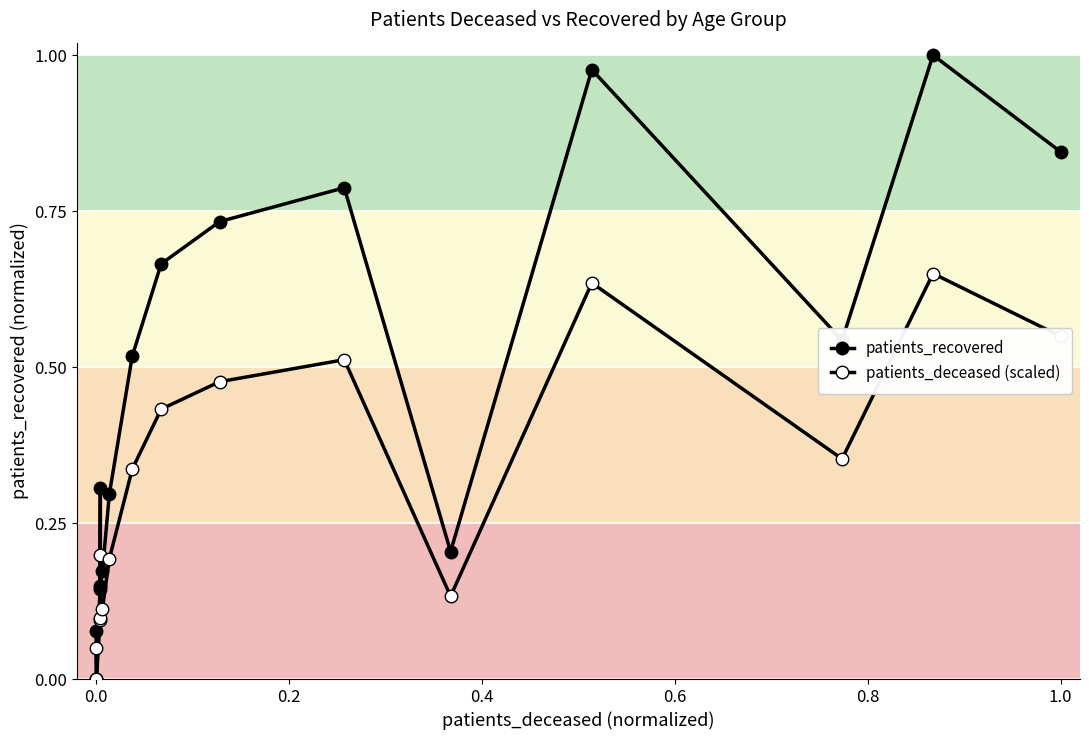

Is it true that patients_deceased (scaled) equals 0.0 at 1.0?

False